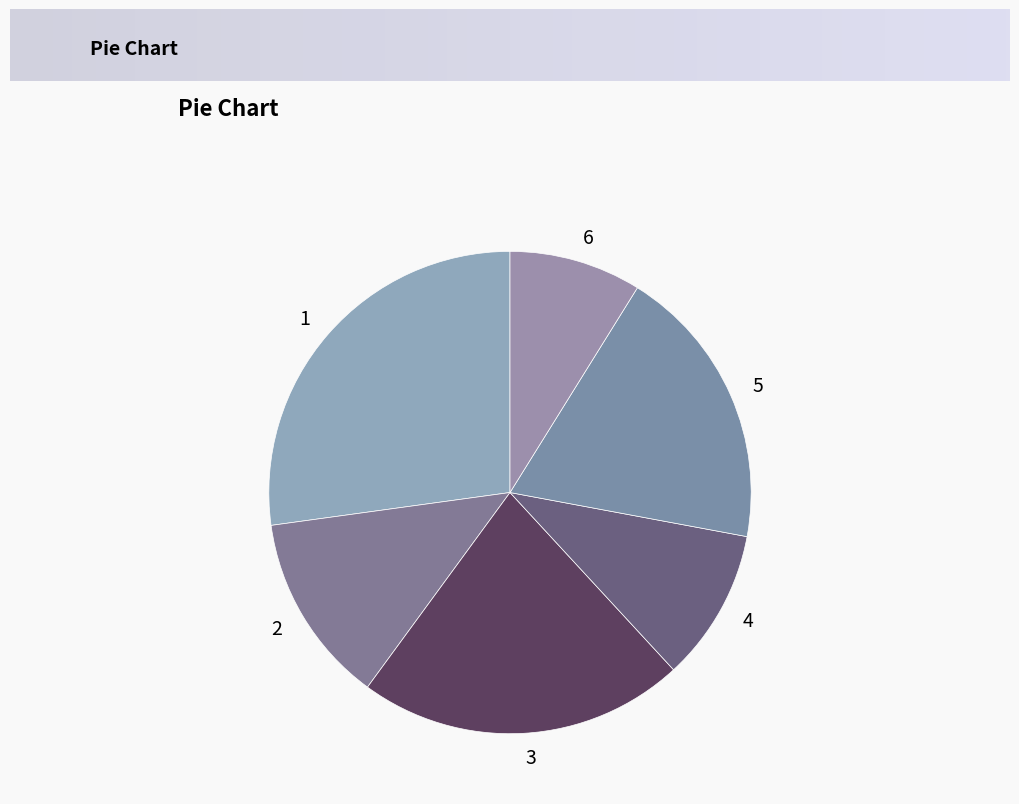

Which has a higher value, 5 or 4?

5